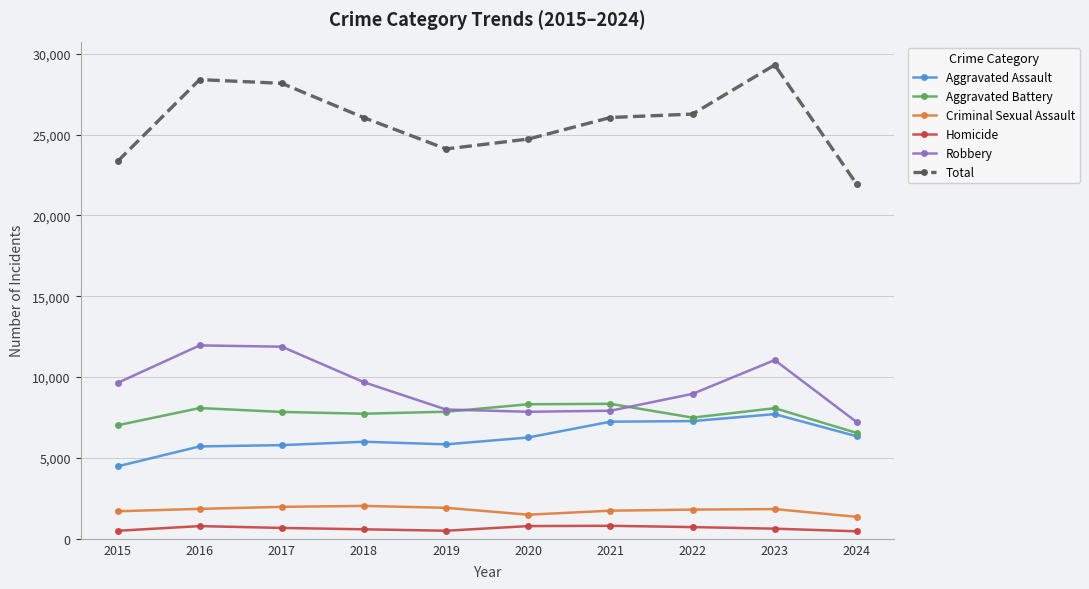

What is the value of the Aggravated Battery point at the 8th from the left?

7492